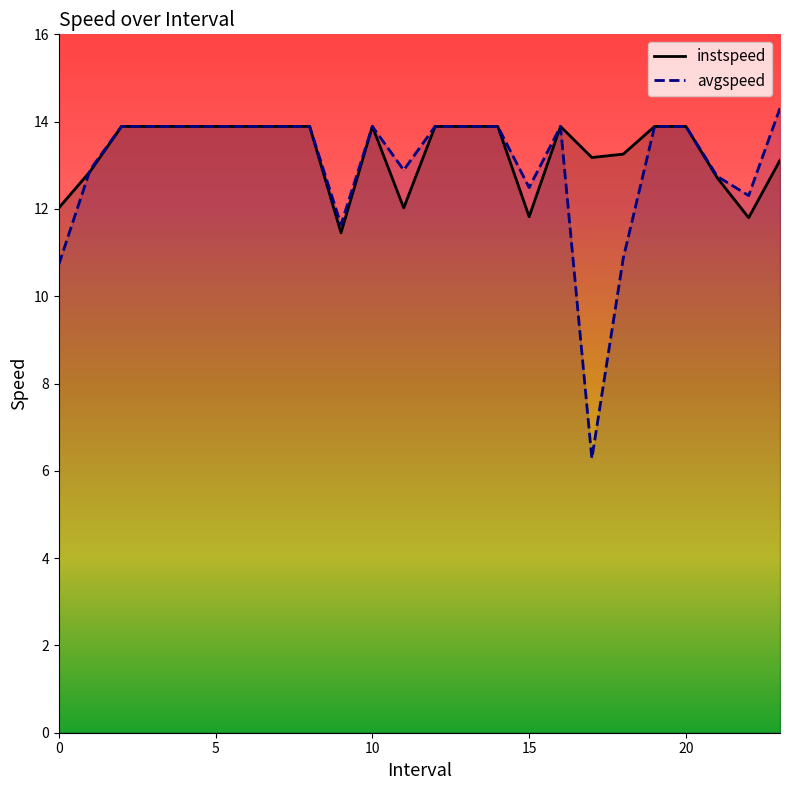

Reading left to right, what are all the values shown in this chart?

instspeed: 12.0	12.9	13.9	13.9	13.9	13.9	13.9	13.9	13.9	11.5	13.9	12.0	13.9	13.9	13.9	11.8	13.9	13.2	13.3	13.9	13.9	12.7	11.8	13.1
avgspeed: 10.7	12.9	13.9	13.9	13.9	13.9	13.9	13.9	13.9	11.6	13.9	12.9	13.9	13.9	13.9	12.5	13.9	6.3	10.9	13.9	13.9	12.7	12.3	14.3